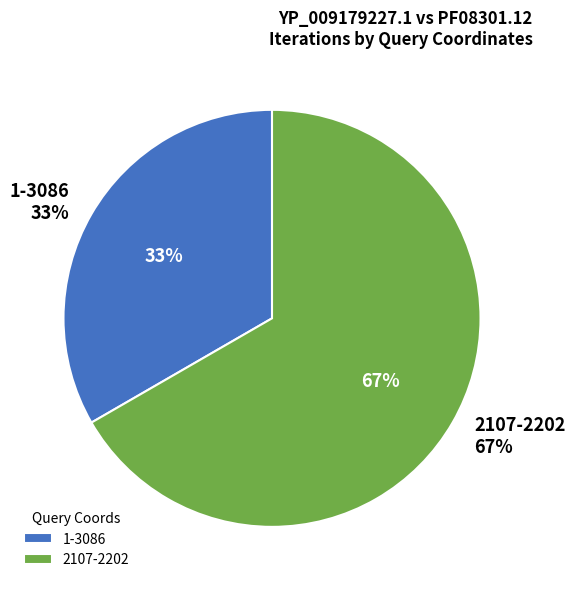

How many segments does this pie chart have?

2